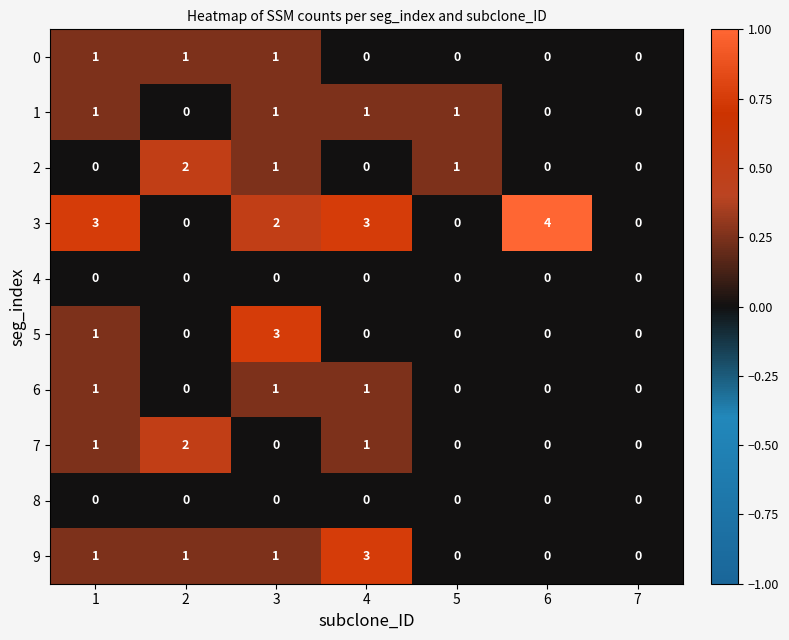

What is the sum of the 3 values at 6 and 7?

4